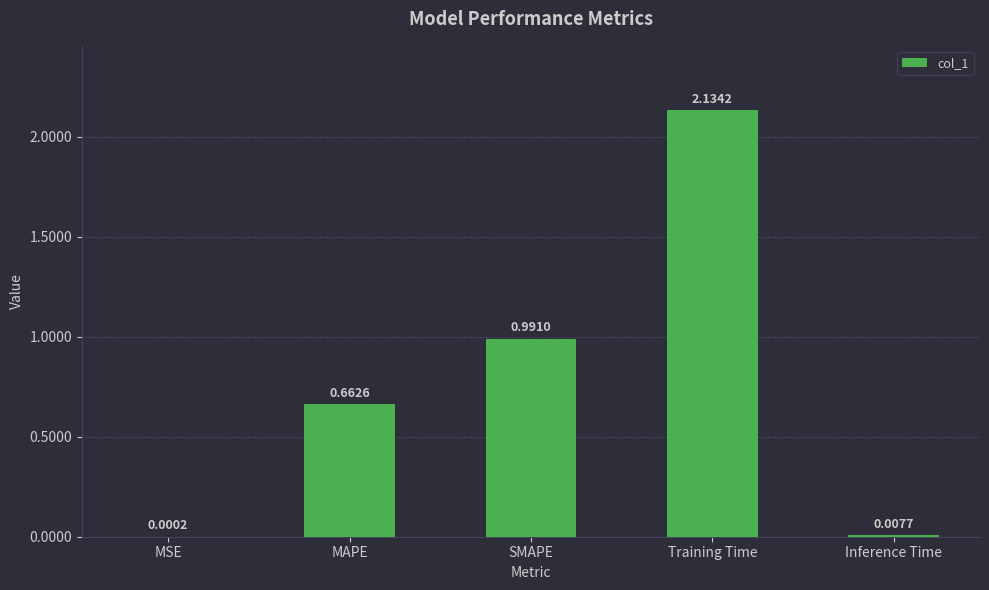

Between MSE and SMAPE, which is larger?

SMAPE